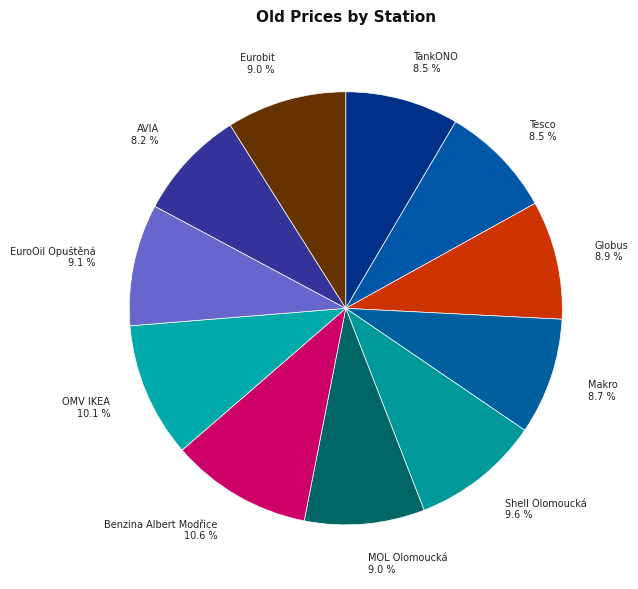

Combined, do Eurobit 9.0 % and TankONO 8.5 % account for over 50%?

No